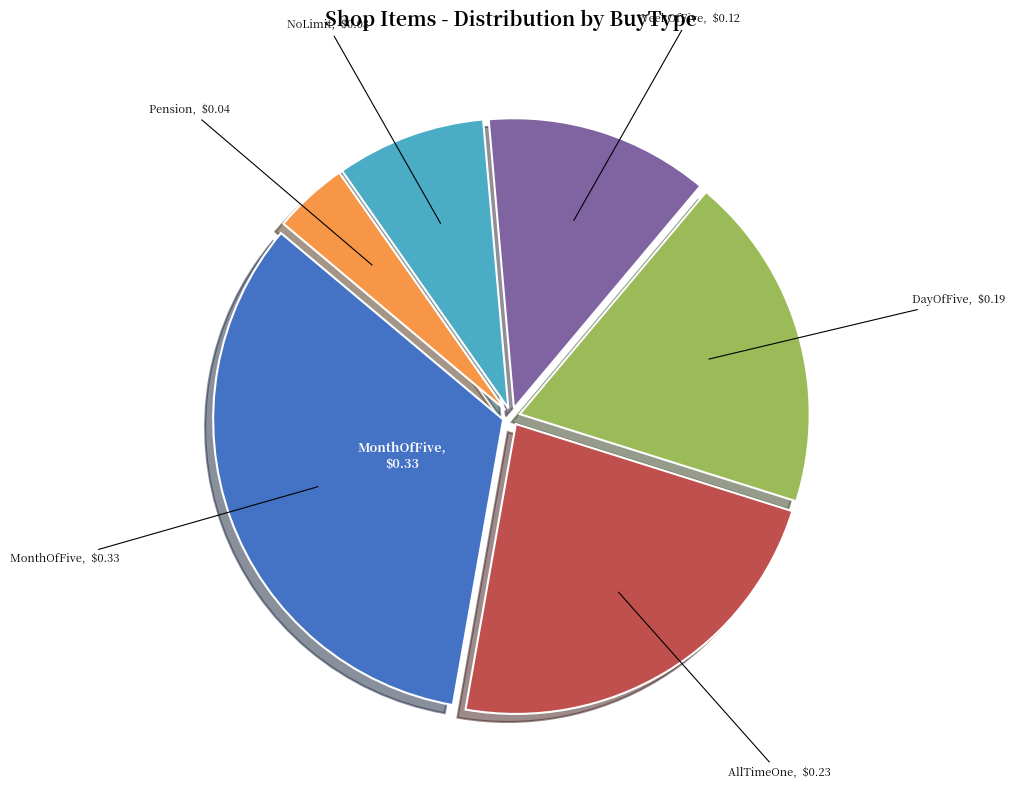

Does any single category account for the majority?

No